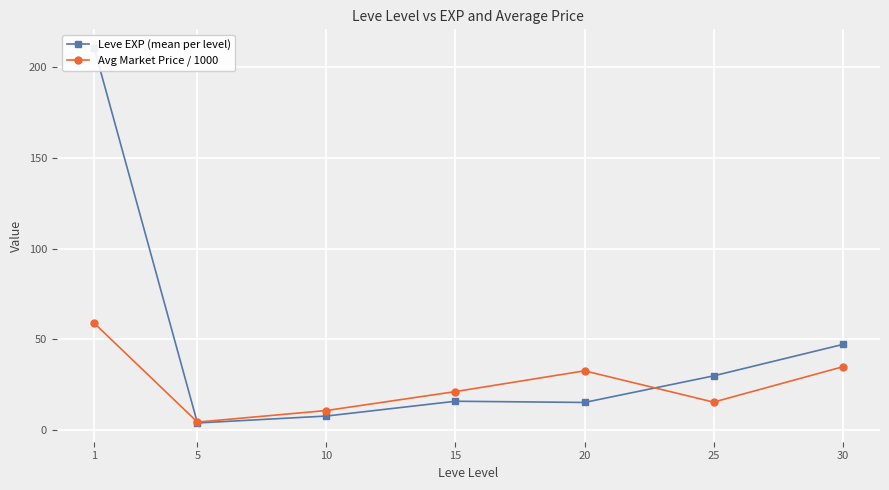

What is the difference between the Avg Market Price / 1000 values at 20 and 5?

28.3